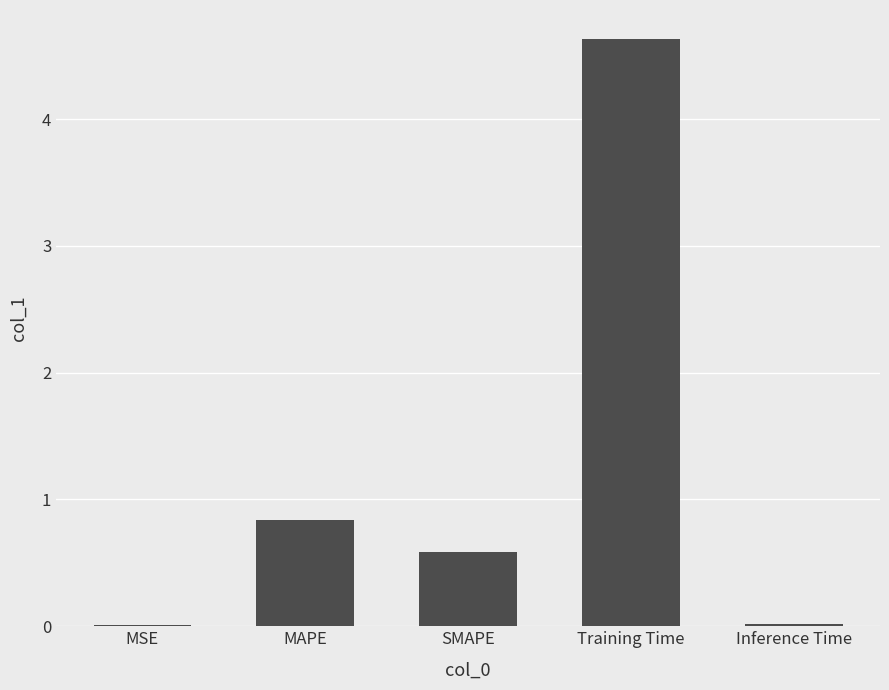

Which has a higher value, Inference Time or MAPE?

MAPE